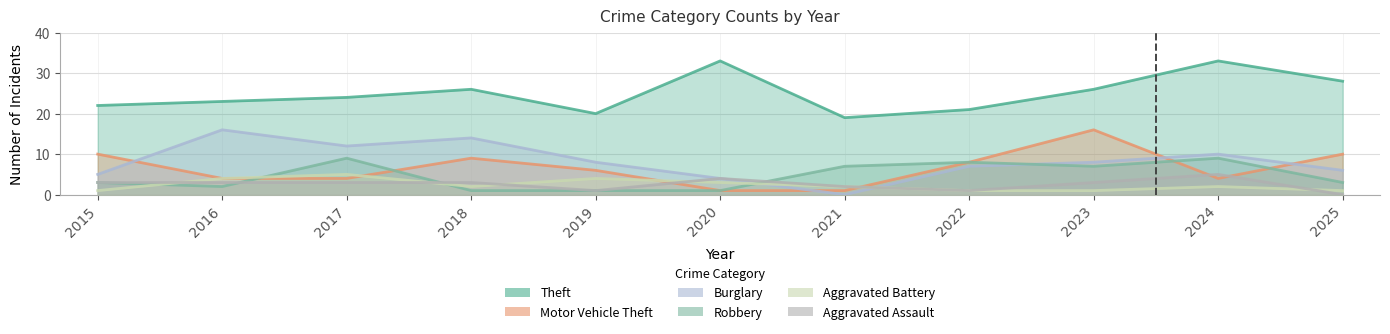

Which series has the widest spread of values?

Burglary